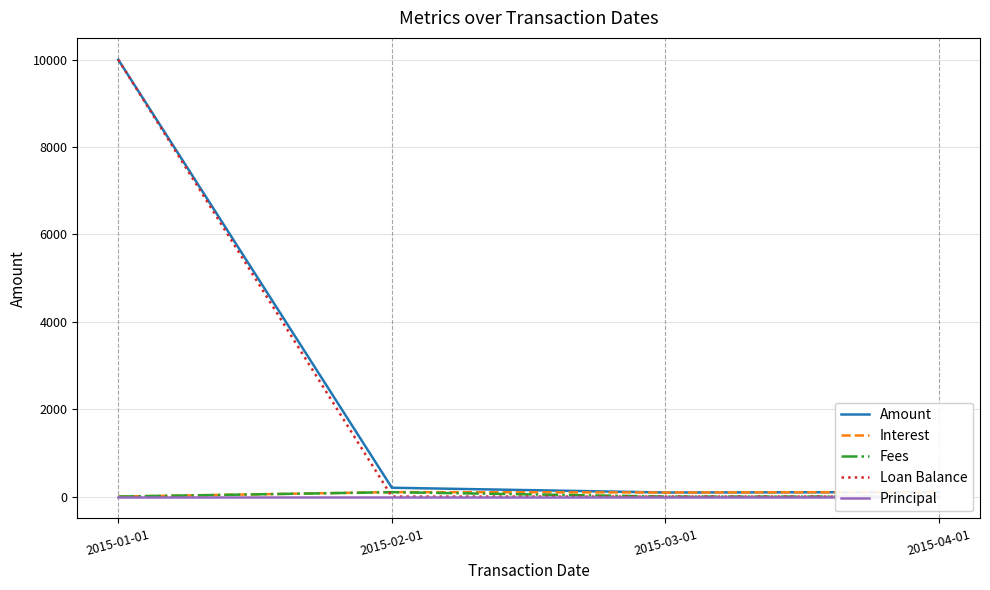

What is the highest value of the Loan Balance series?

10000.0